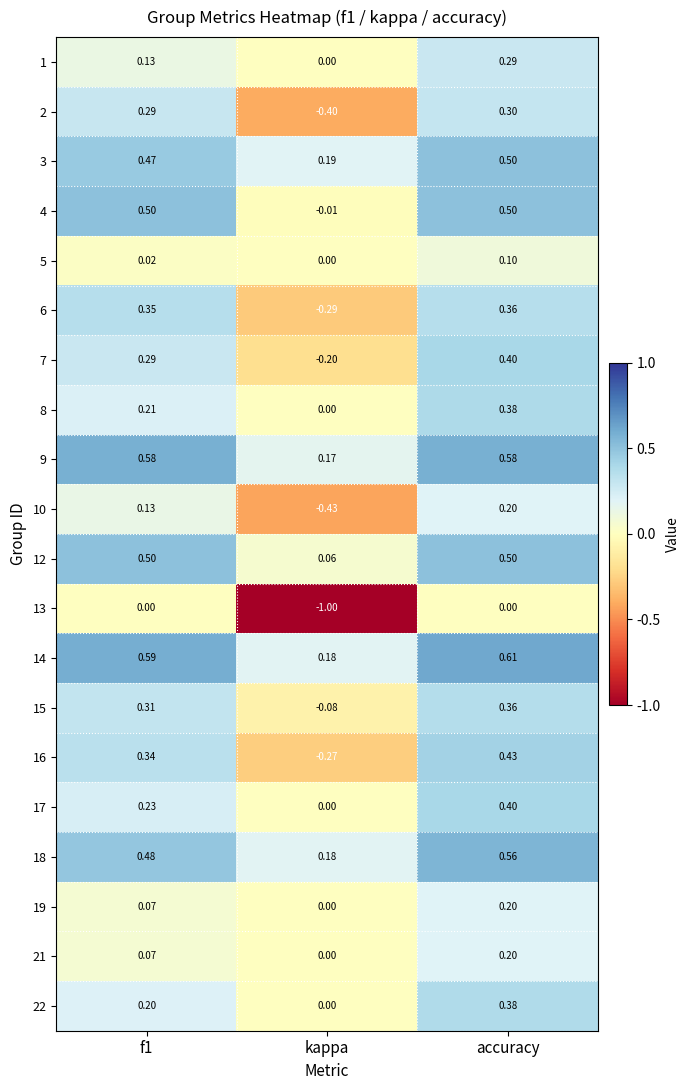

Which category has the highest value across all series?

accuracy